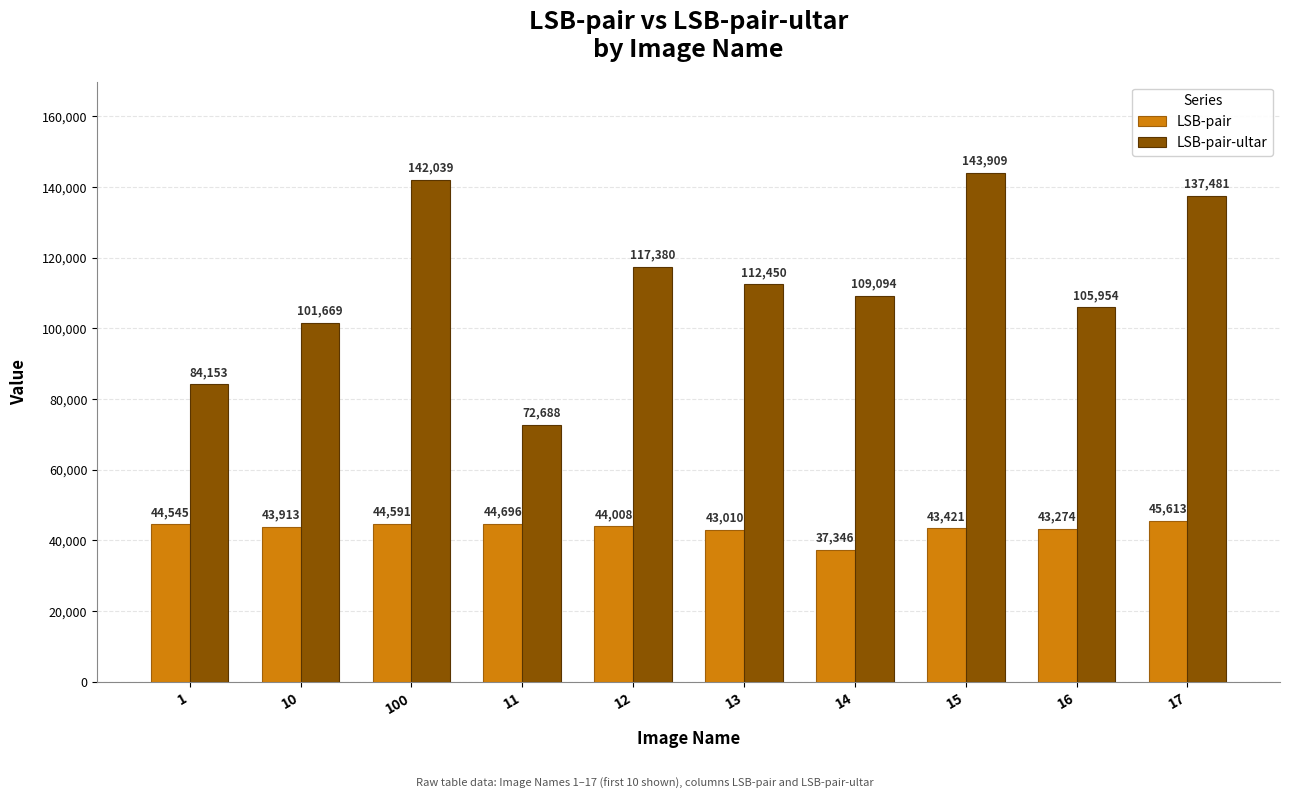

What are all the series names shown in the legend?

LSB-pair, LSB-pair-ultar